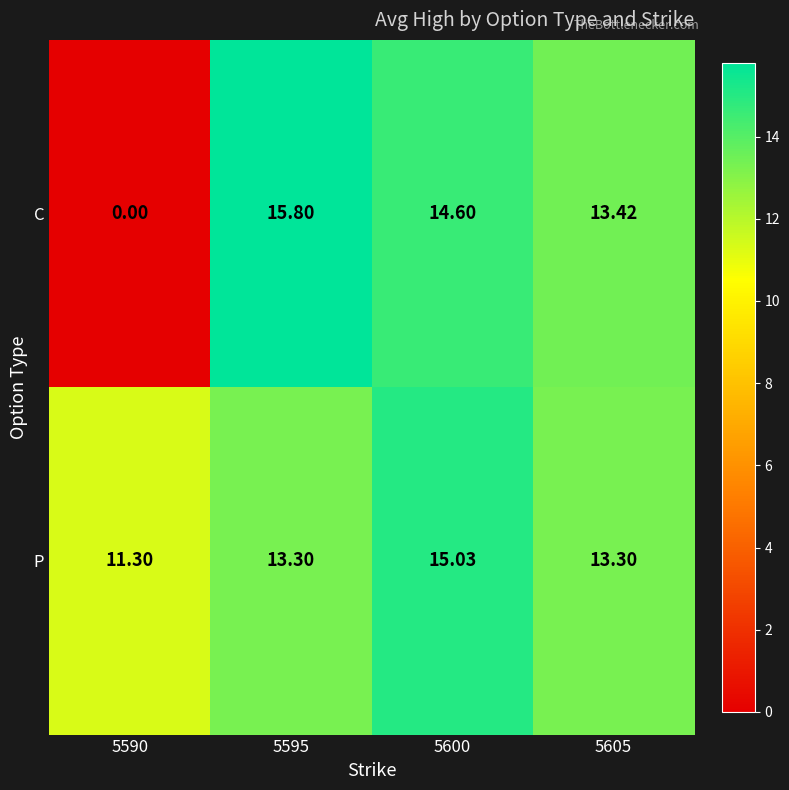

Which series has the largest total across all categories?

P